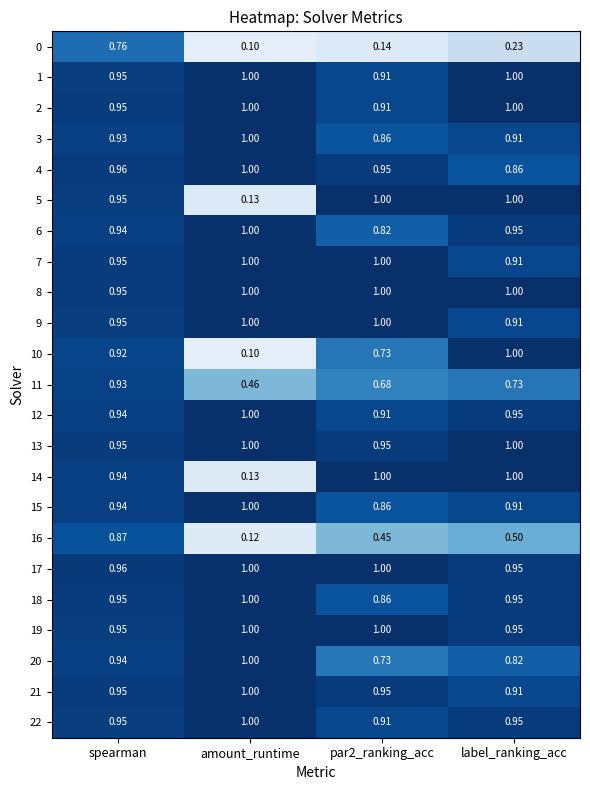

At which category is the sum across all series the highest?

spearman